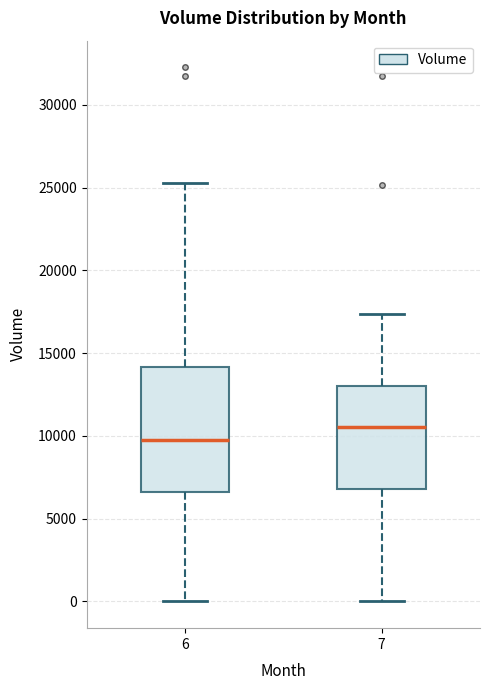

Where does the upper whisker of the box at x = 6 end on the y-axis? The values are not printed on the chart, so give them approximately, as read against the axis.

25500